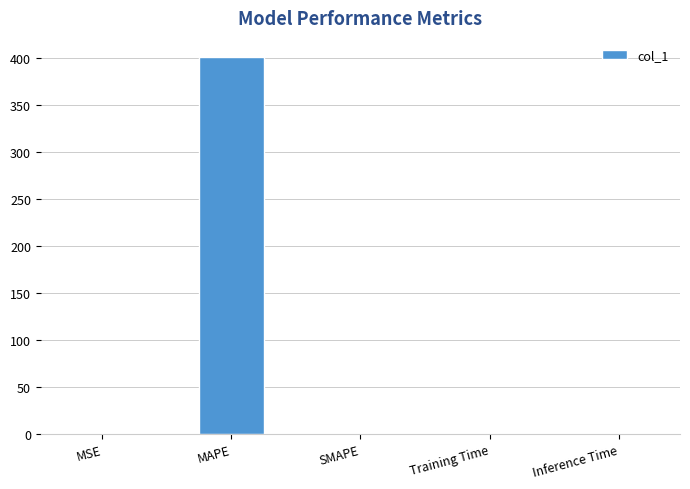

How many data points does each series have?

5